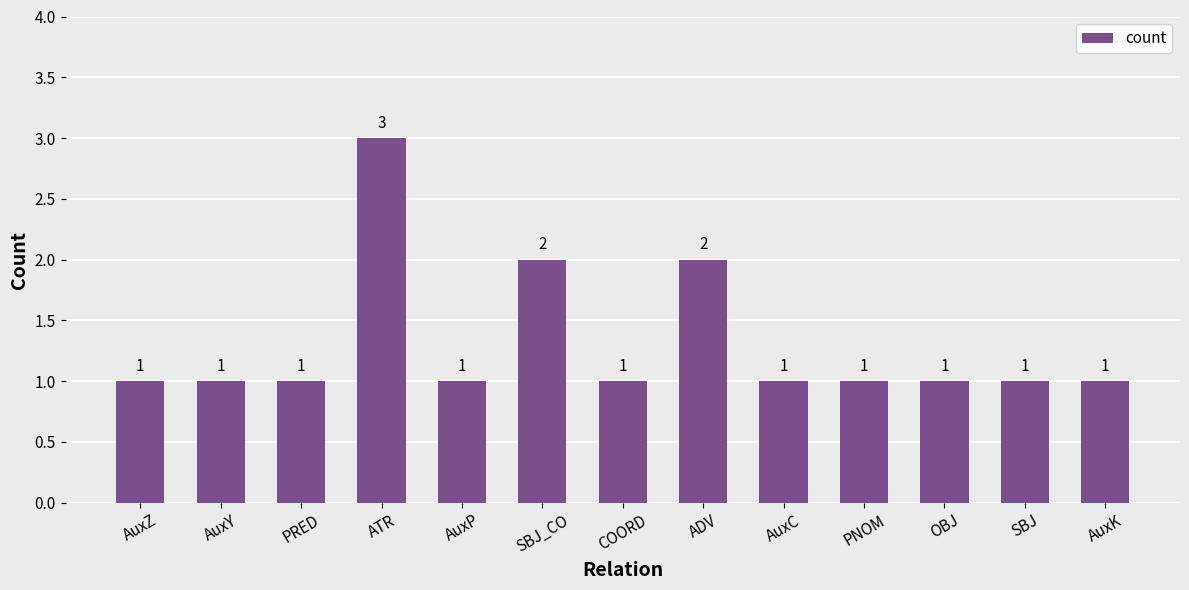

What is the difference between the maximum and minimum values?

2